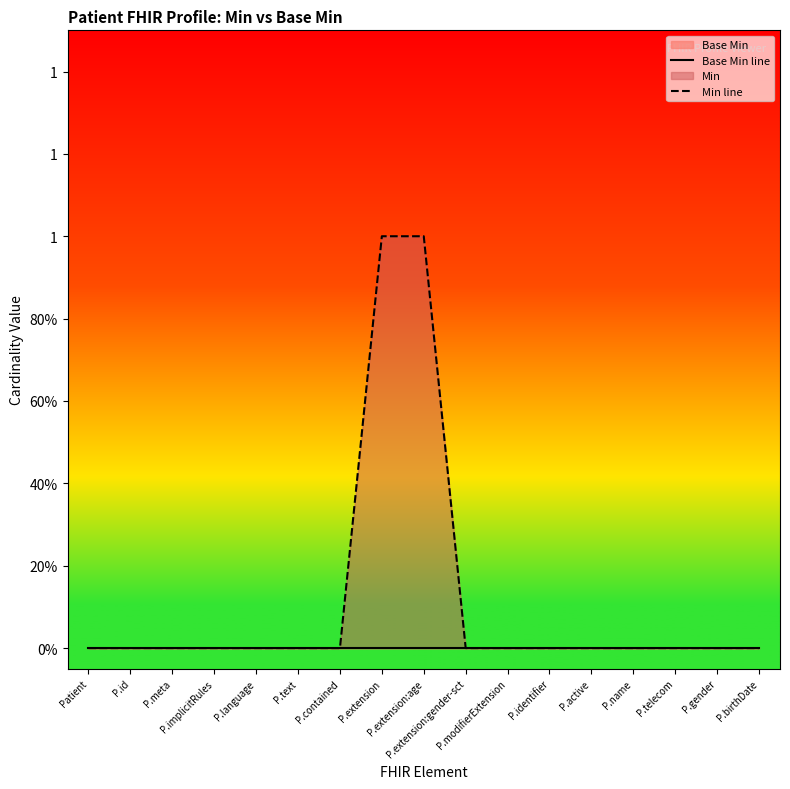

Is it true that Base Min line equals 0 at P.meta?

True